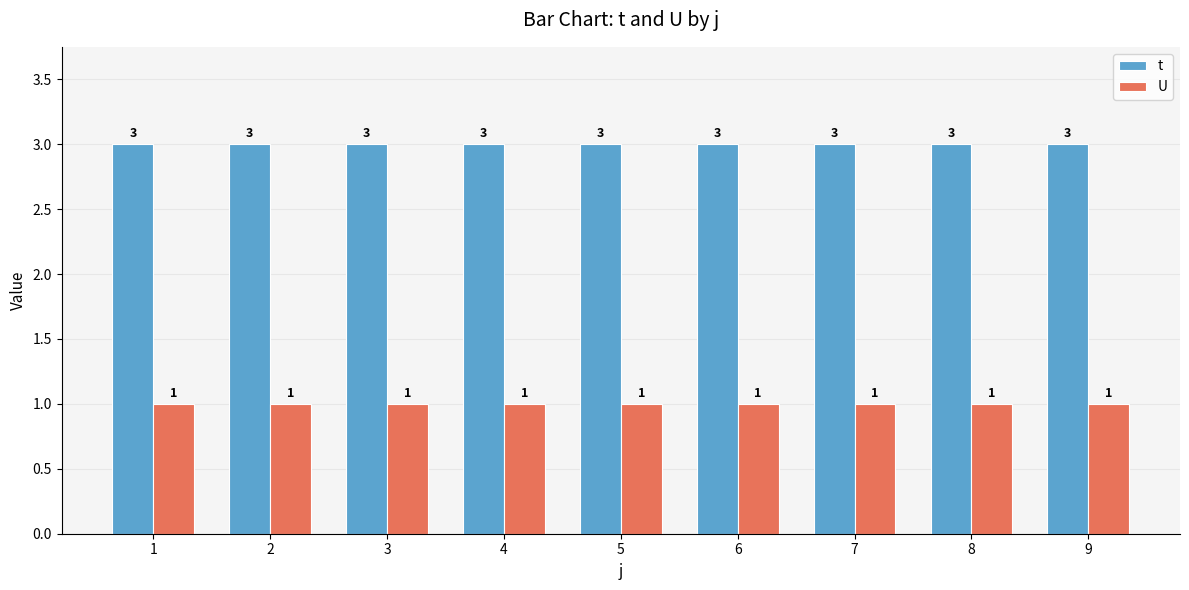

Reading left to right, list all the values displayed in this chart.

t: 1=3	2=3	3=3	4=3	5=3	6=3	7=3	8=3	9=3
U: 1=1	2=1	3=1	4=1	5=1	6=1	7=1	8=1	9=1